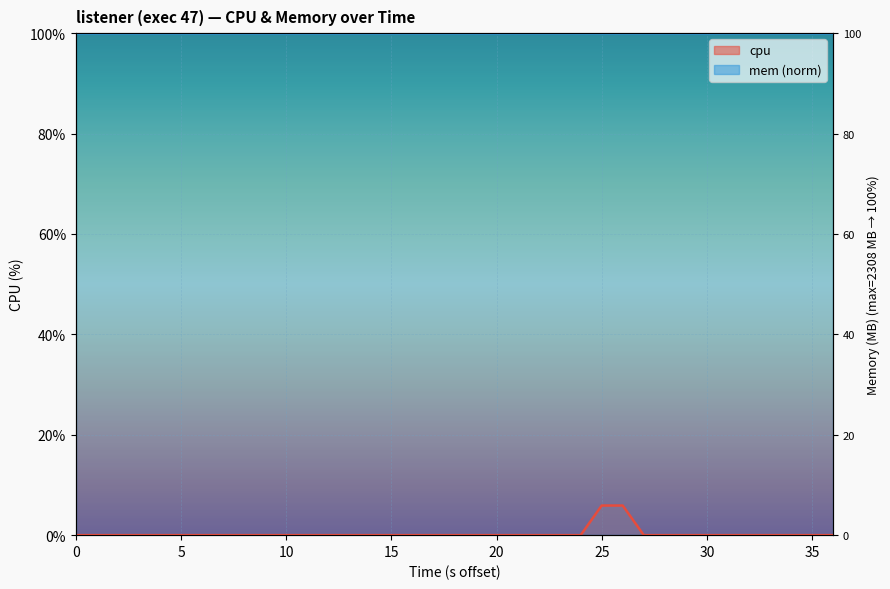

The chart shows a value of -2.8 at 11. True or false?

False